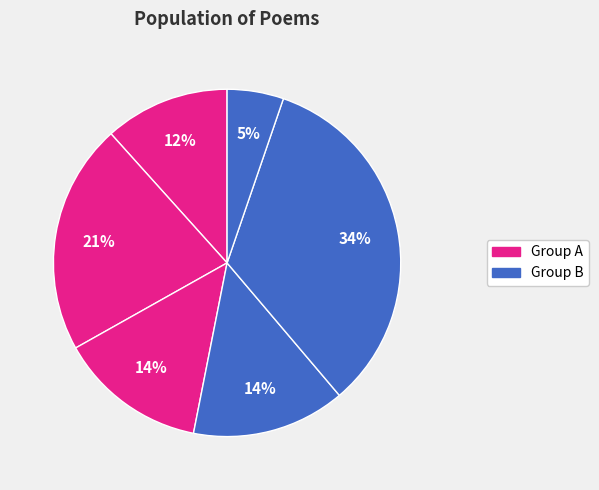

Is there a majority slice in this chart?

No